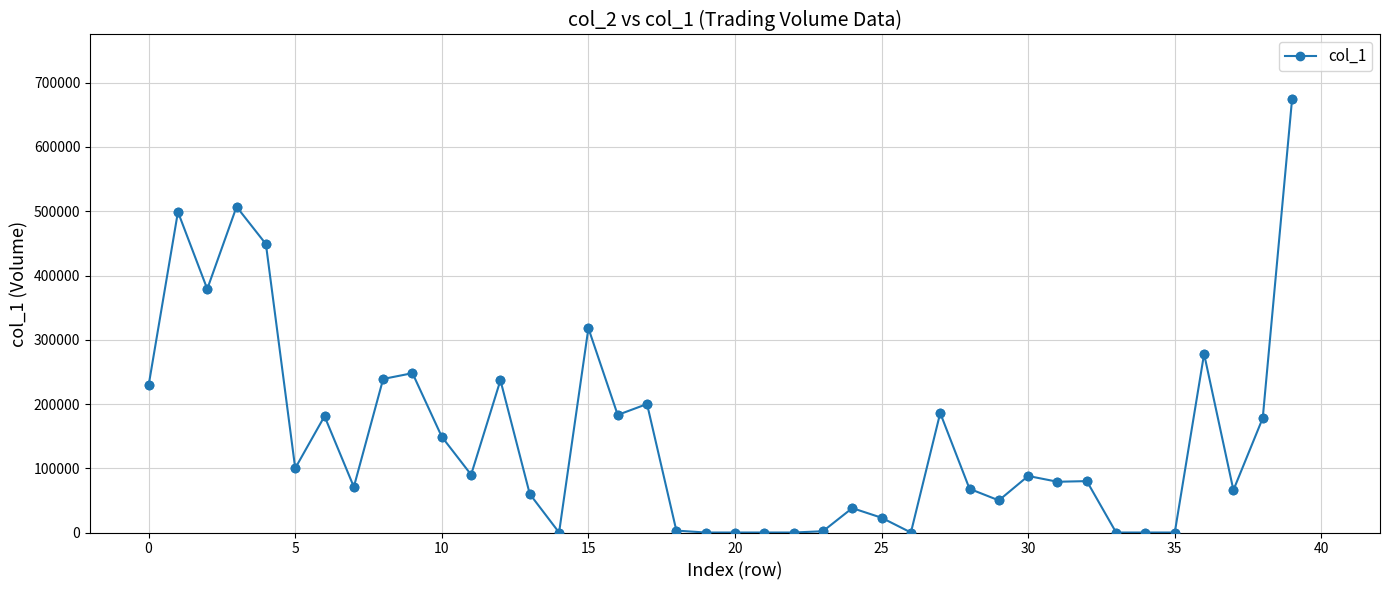

What is the maximum value shown in the chart?

674000